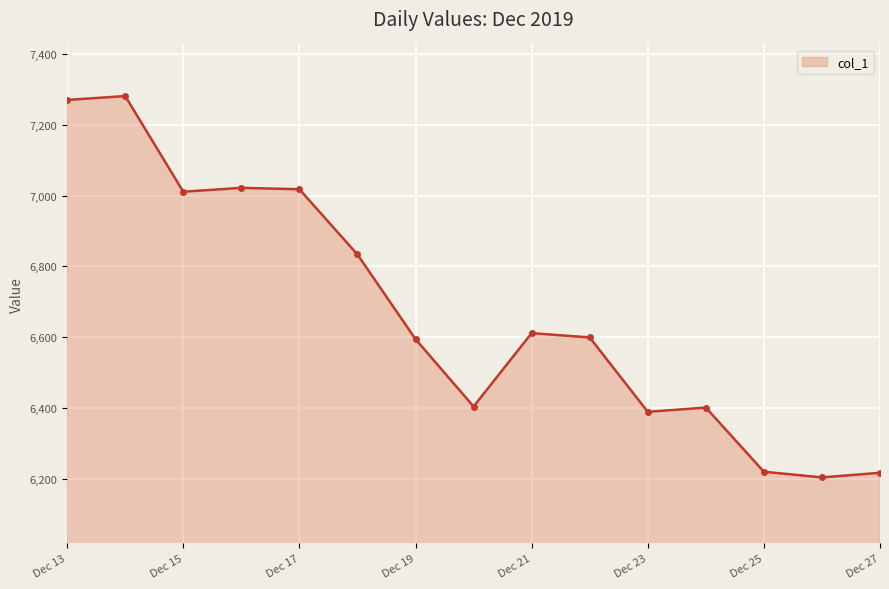

What is the difference between the second highest and second lowest values?

1052.0